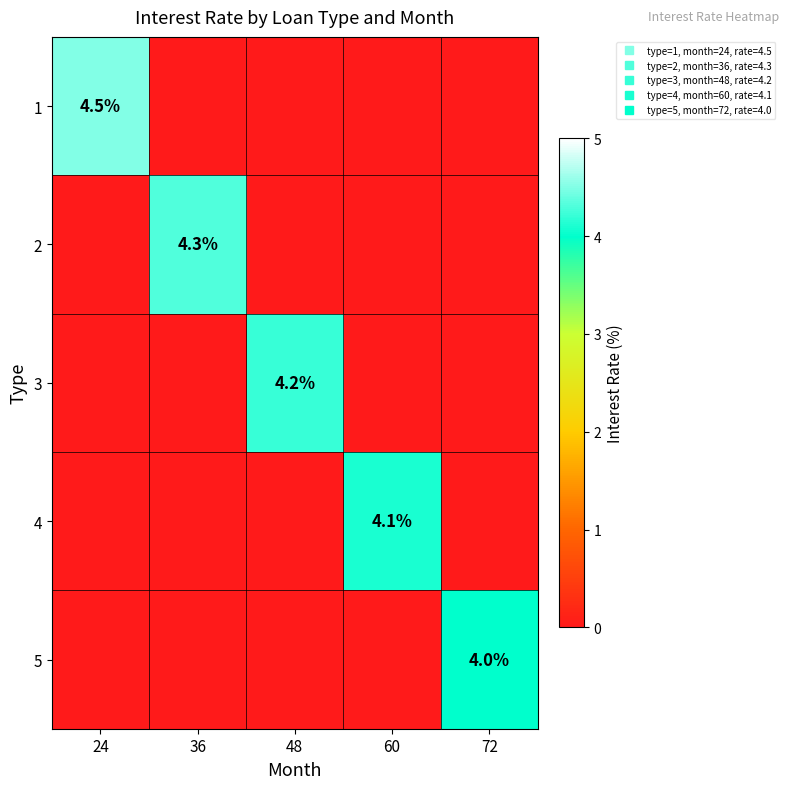

List the labels in order of 4 value, smallest first.

24, 36, 48, 72, 60